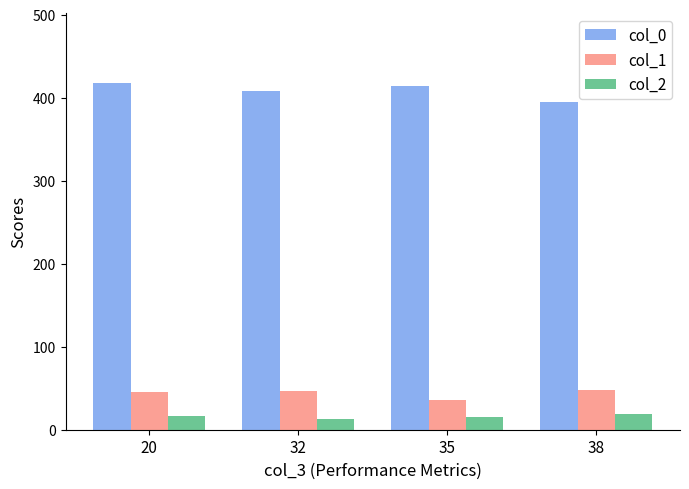

The col_0 series shows 251.1 at 20. True or false?

False